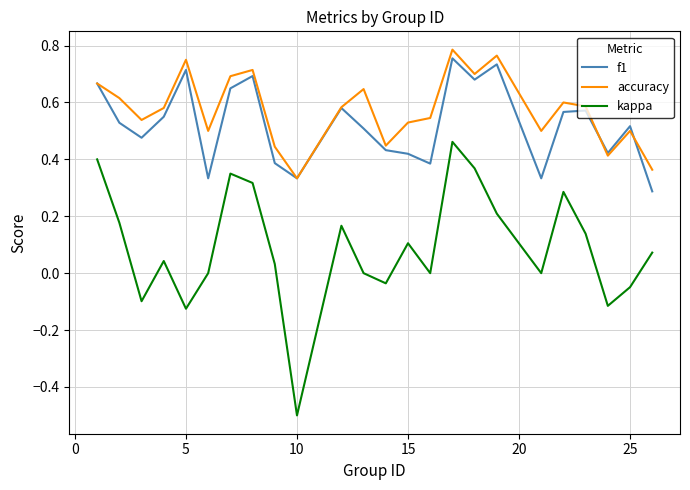

True or false: kappa and accuracy intersect in this chart.

False